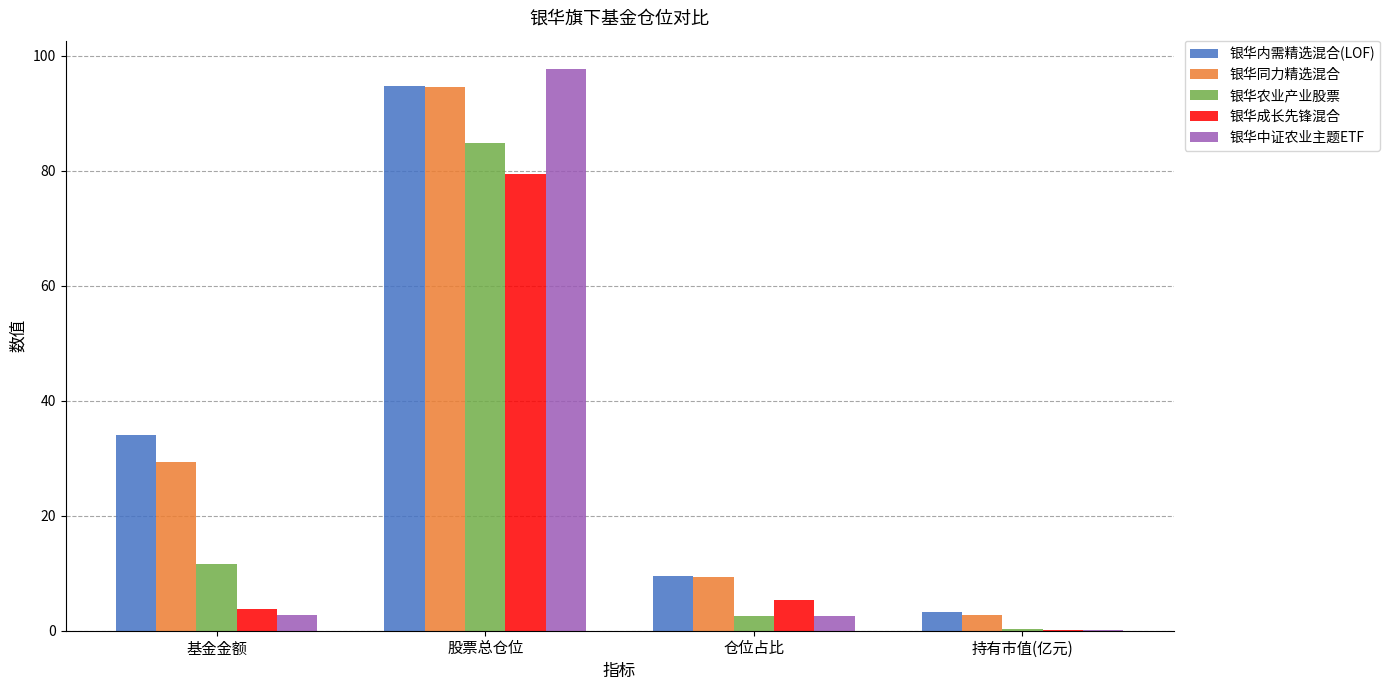

At which category is the sum across all series the highest?

股票总仓位